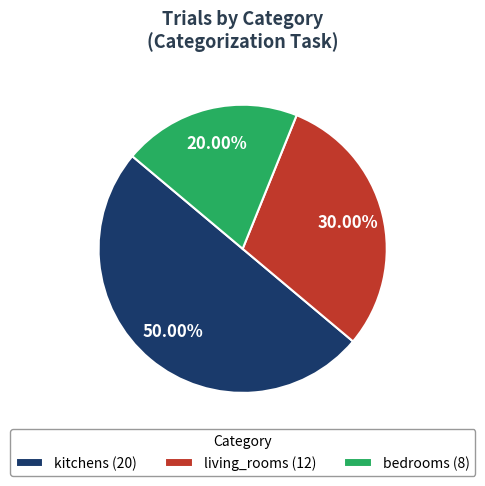

How many segments does this pie chart have?

3